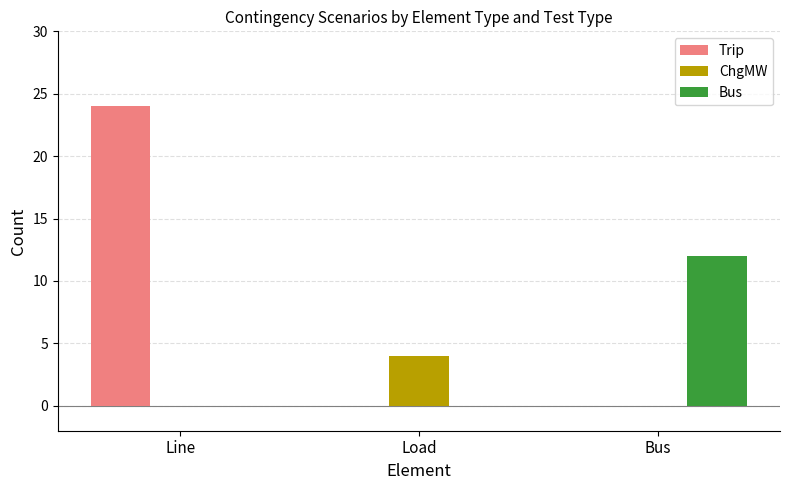

At which category is the sum across all series the highest?

Line